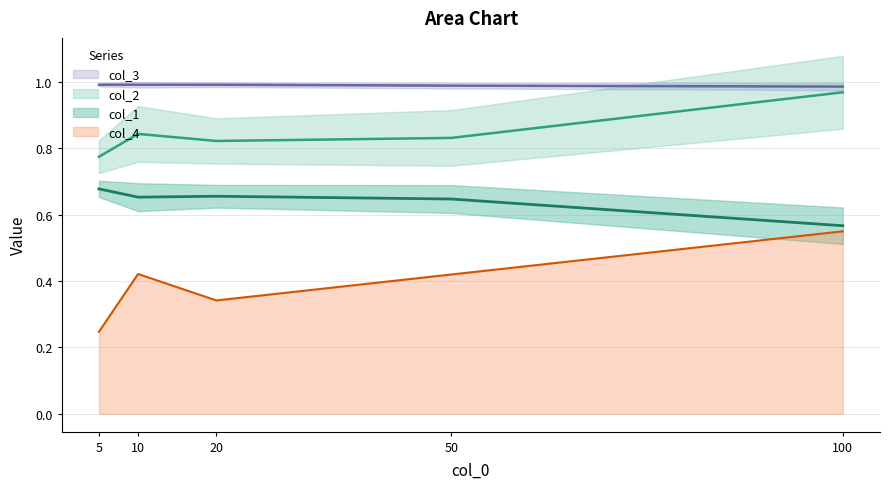

Count the col_3 values in the range 0 to 1.

5